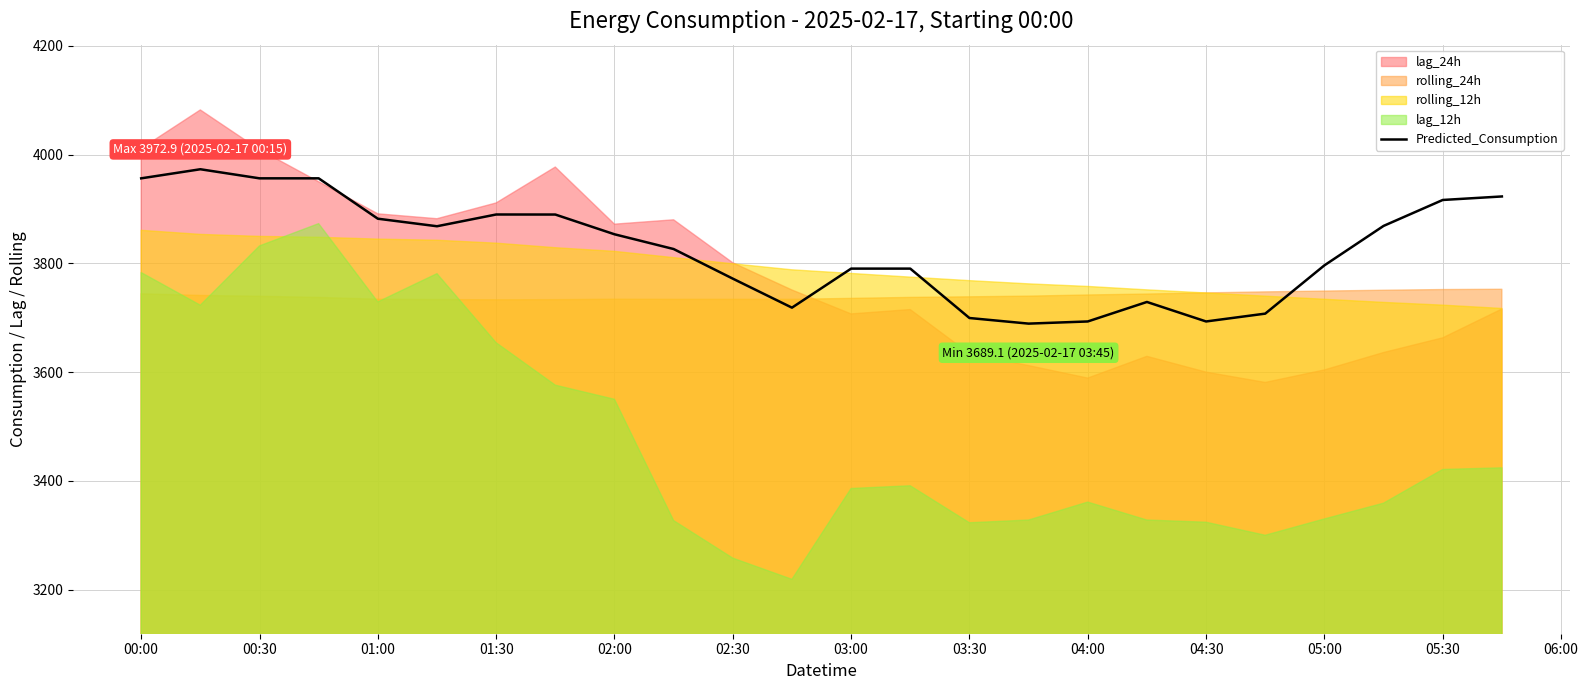

What is the highest value of the Predicted_Consumption series?

3972.9